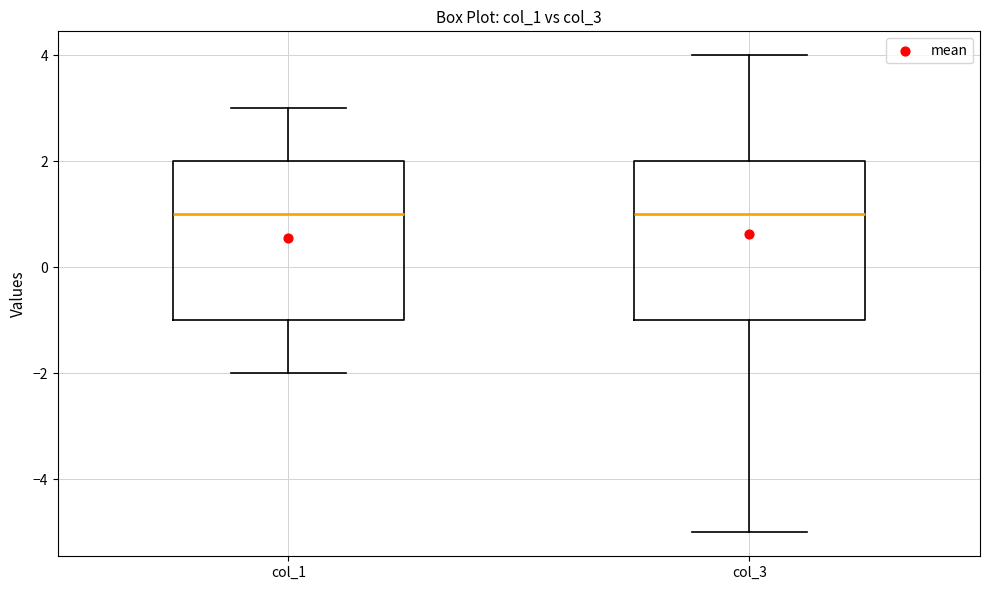

Reading left to right, read every box against the y-axis: the position of its median line, the range the box covers, and the ends of its whiskers. The values are not printed on the chart, so give them approximately, as read against the axis.

col_1: median 1, box -1 to 2, whiskers -2 to 3
col_3: median 1, box -1 to 2, whiskers -5 to 4